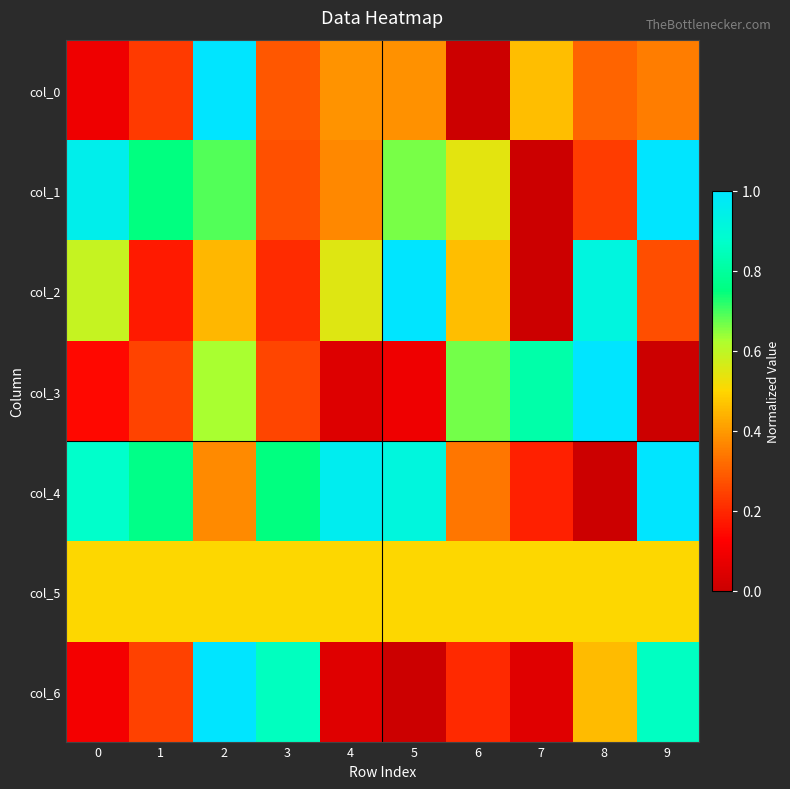

What is the greatest value displayed?

1.0